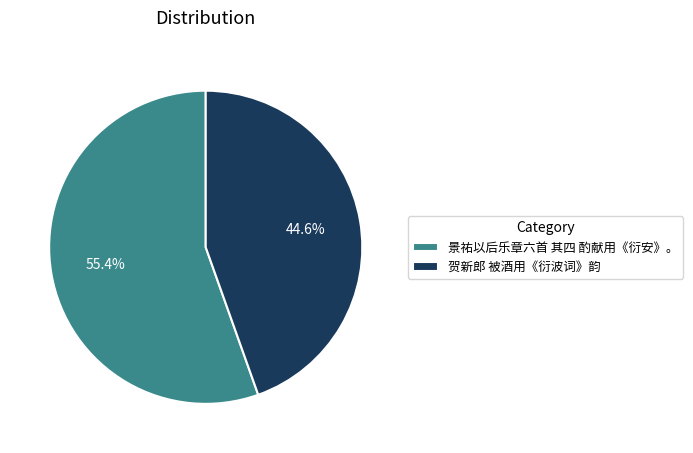

True or false: 贺新郎 被酒用《衍波词》韵 accounts for 38% of the total.

False